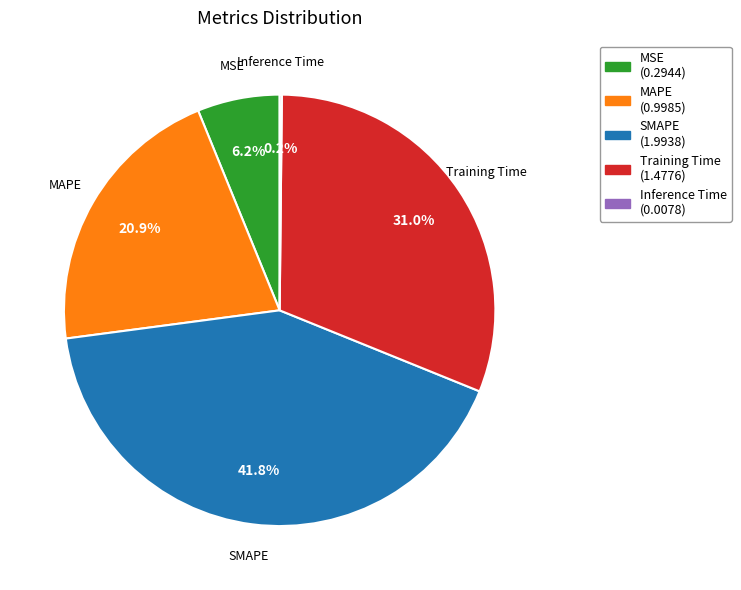

To the nearest percent, what is the difference between the MSE and MAPE slice percentages?

15%